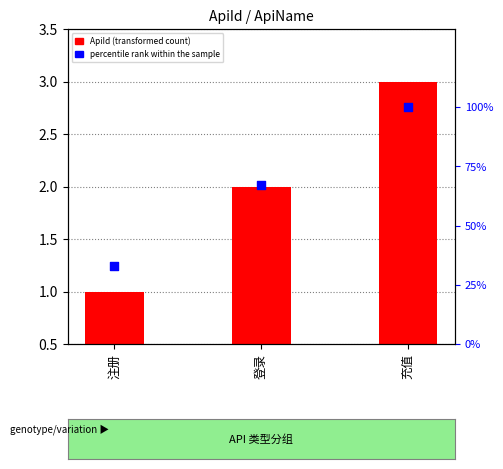

Which series contains the lowest Y value?

ApiId (transformed count)